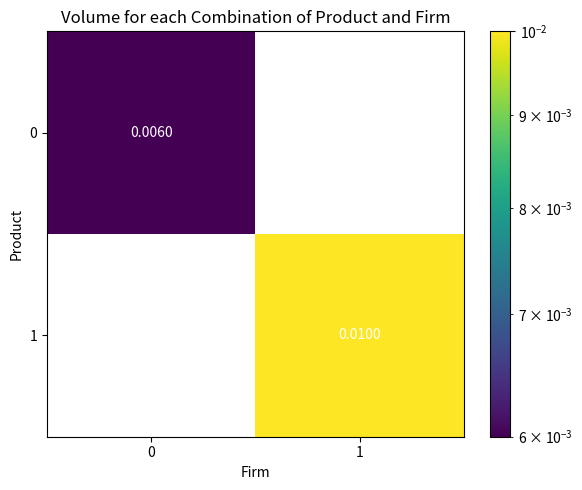

Is the value of 1 at 0 greater than the value of 0 at 0?

No